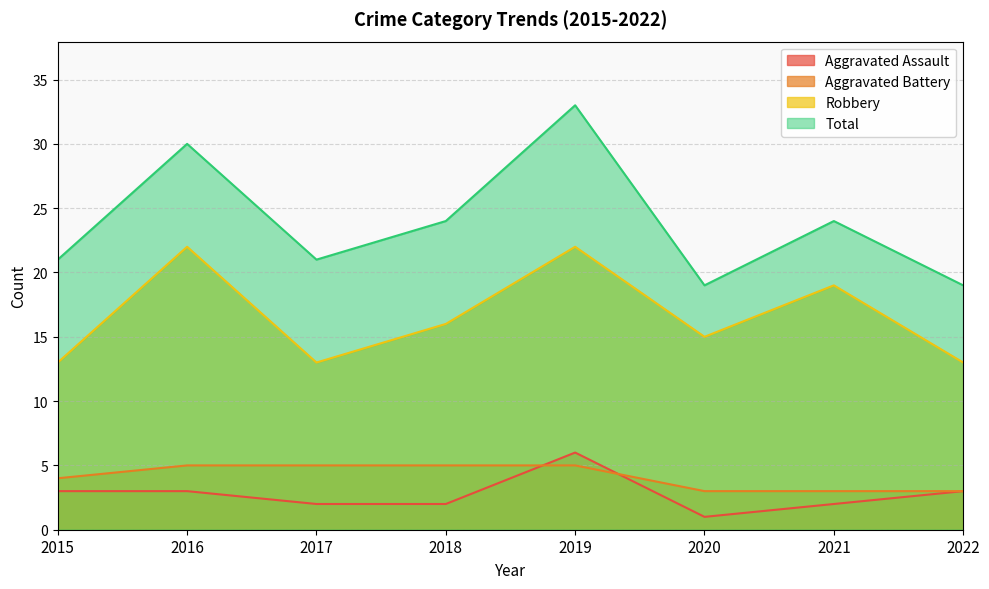

What is the sum of the Robbery values at 2021 and 2015?

32